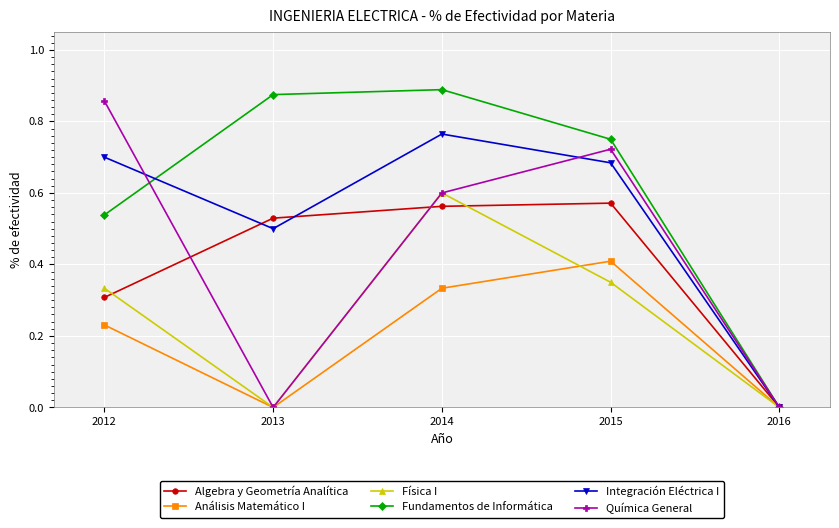

What are all the series names shown in the legend?

Algebra y Geometría Analítica, Análisis Matemático I, Física I, Fundamentos de Informática, Integración Eléctrica I, Química General